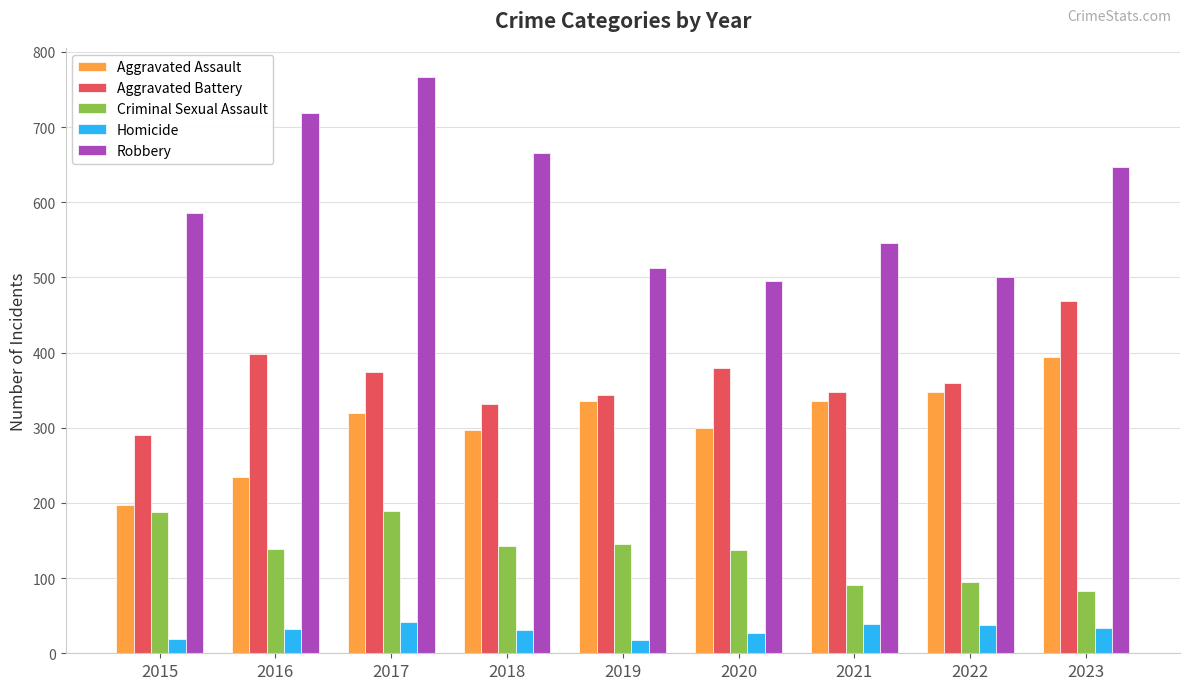

What value does the Robbery series have at 2020, to the nearest 5?

495